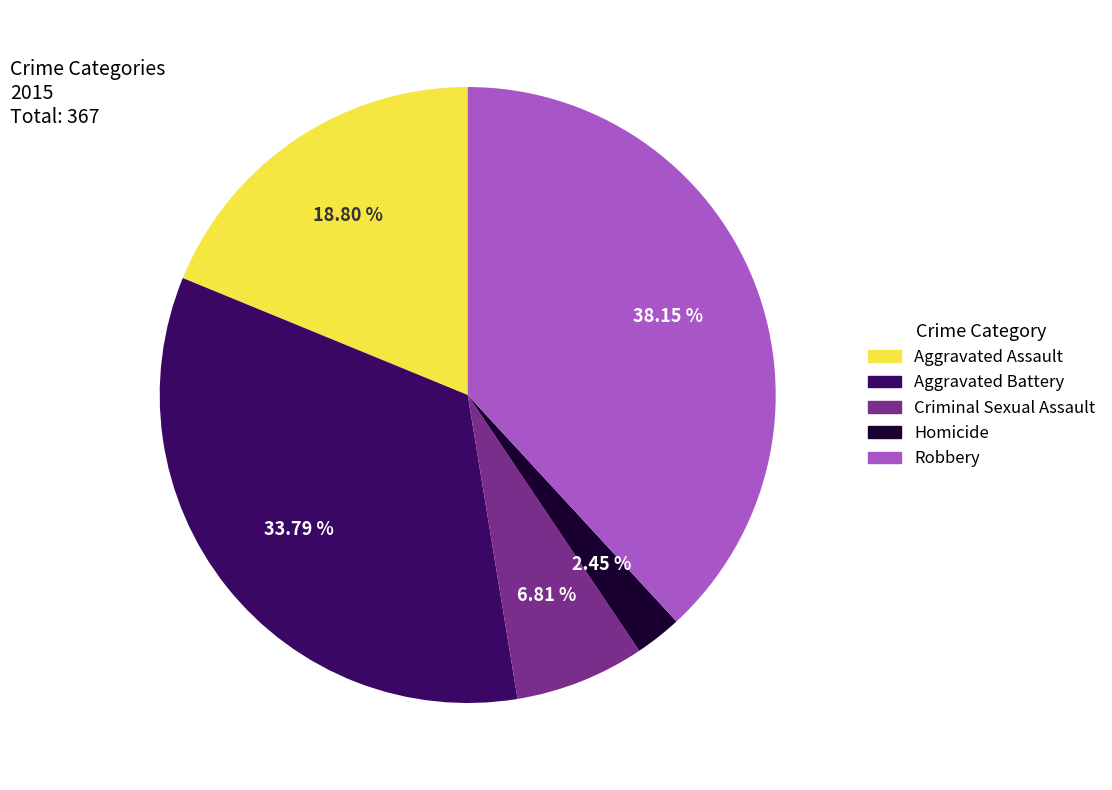

True or false: Criminal Sexual Assault accounts for 7% of the total.

True